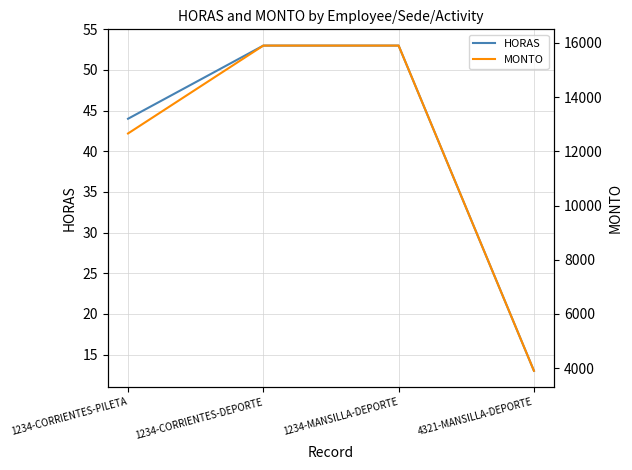

True or false: HORAS and MONTO cross at least once.

False